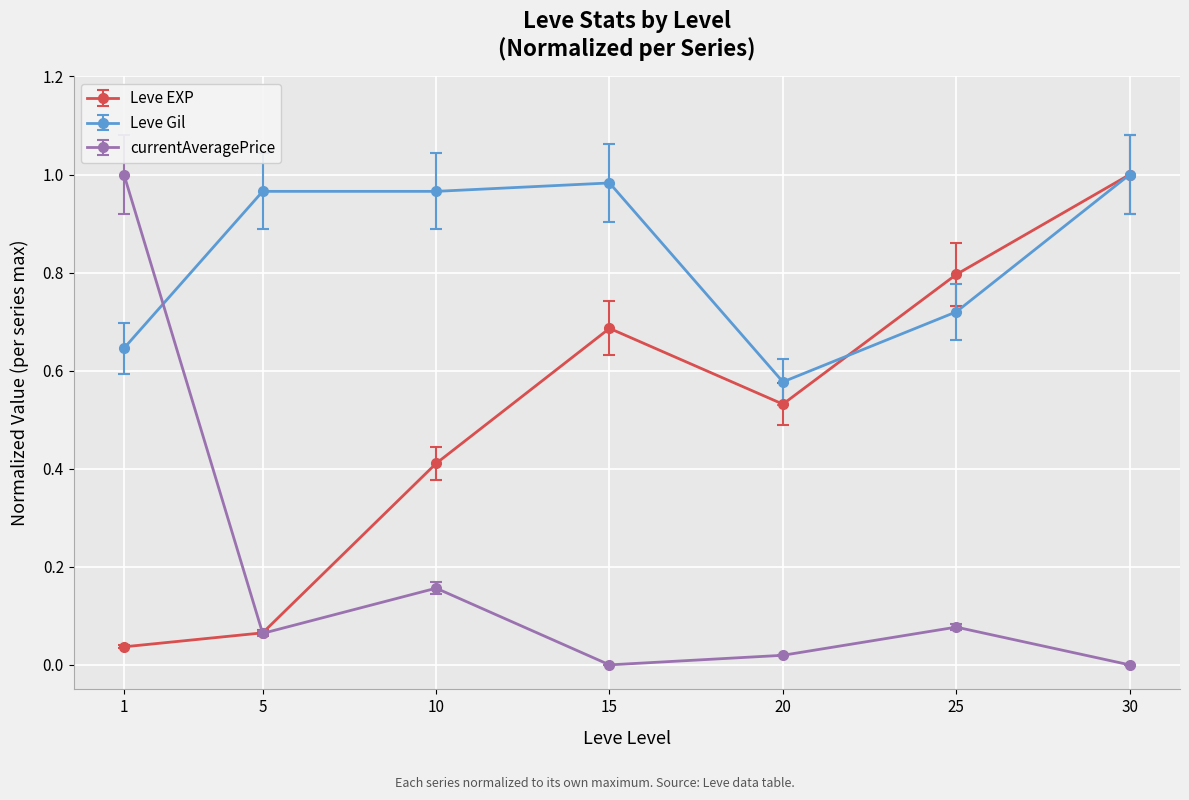

Which series changed the most between 10 and 30?

Leve EXP